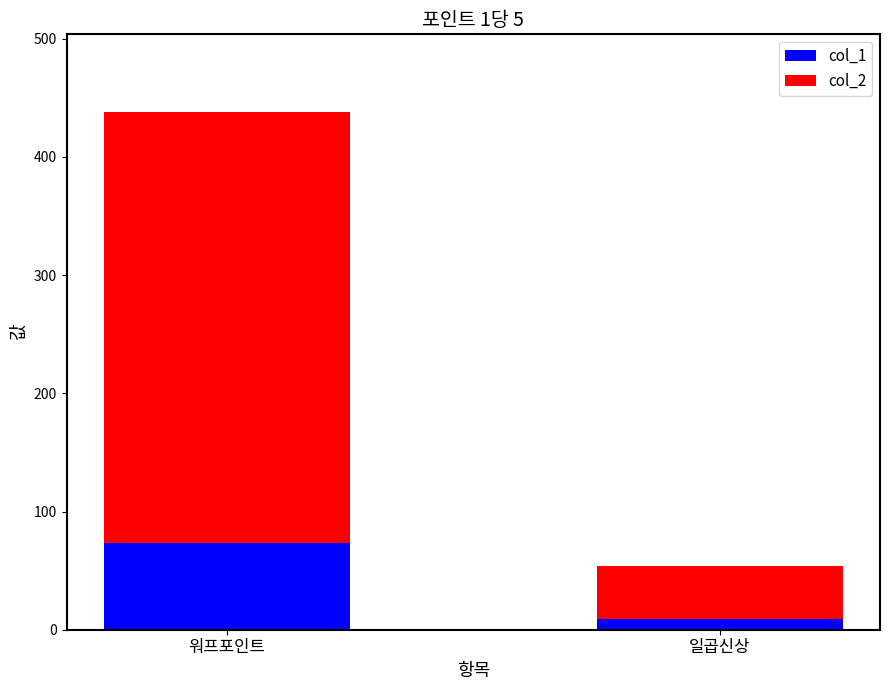

What is the approximate value of col_1 at 일곱신상?

9